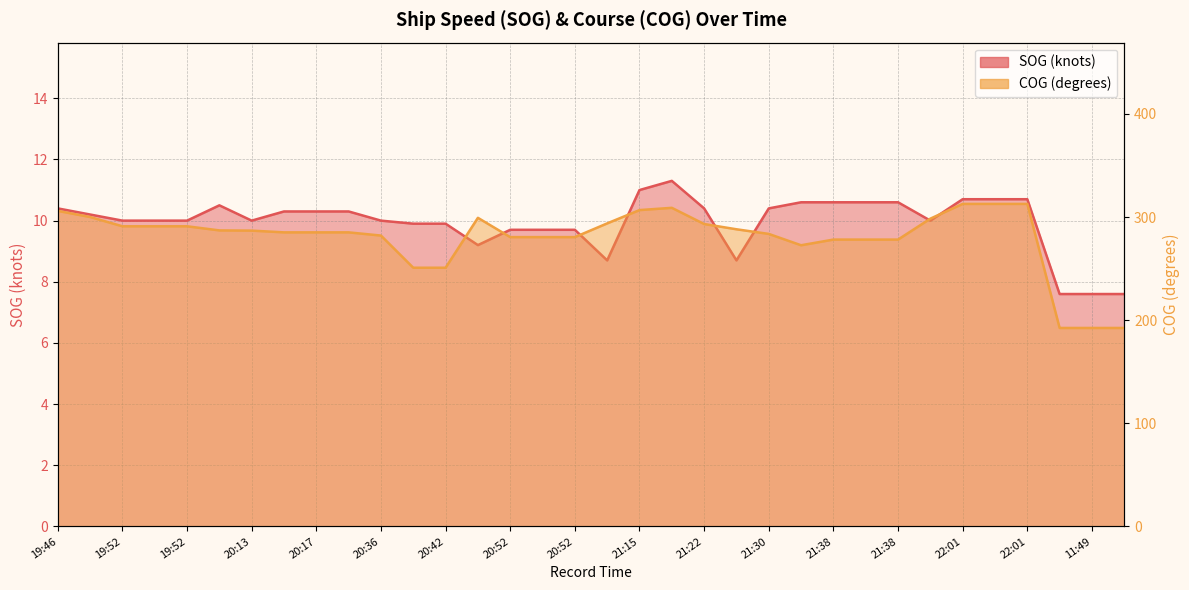

How many data points in SOG are less than 10?

11